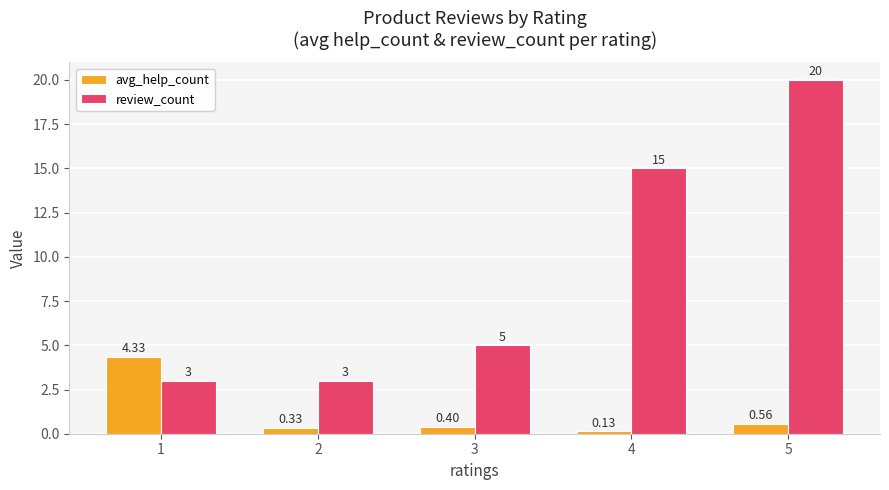

What is the difference between the highest and lowest values at 4?

14.9